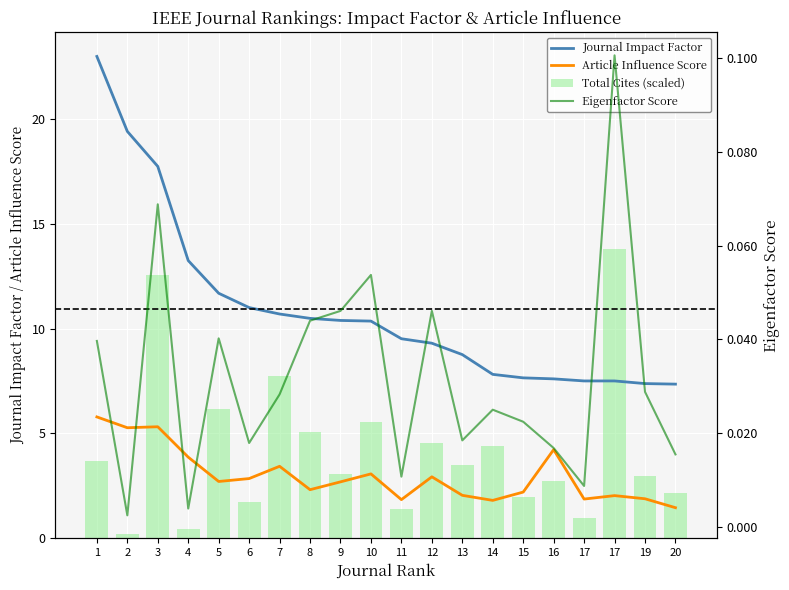

At how many categories does at least one series exceed 3?

20